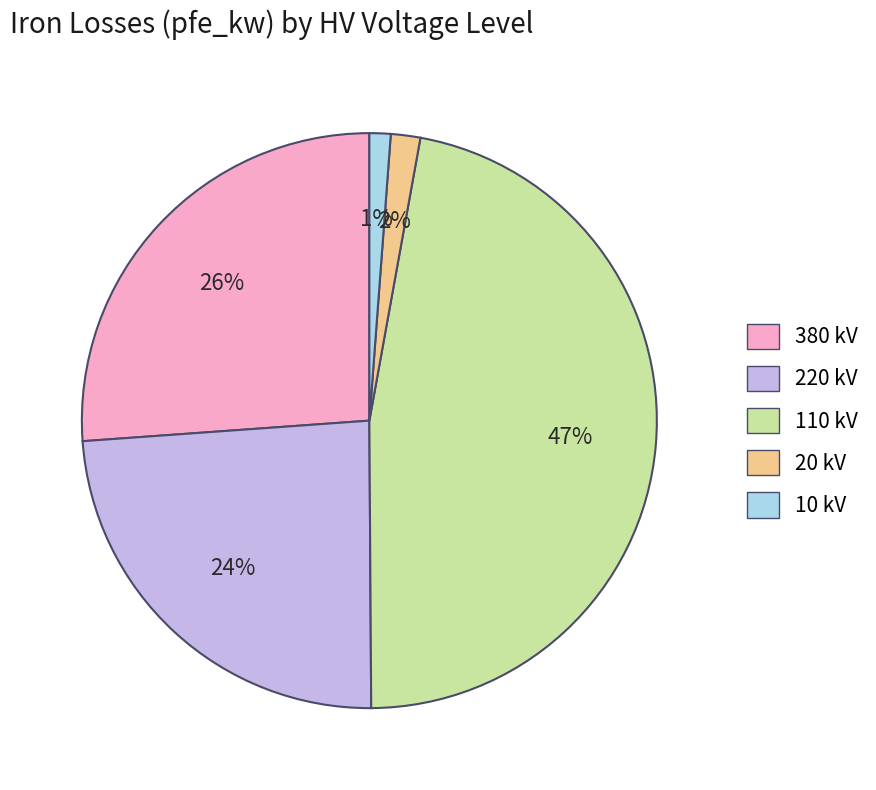

What is the ratio of the value at 220 kV to the value at 110 kV?

0.5